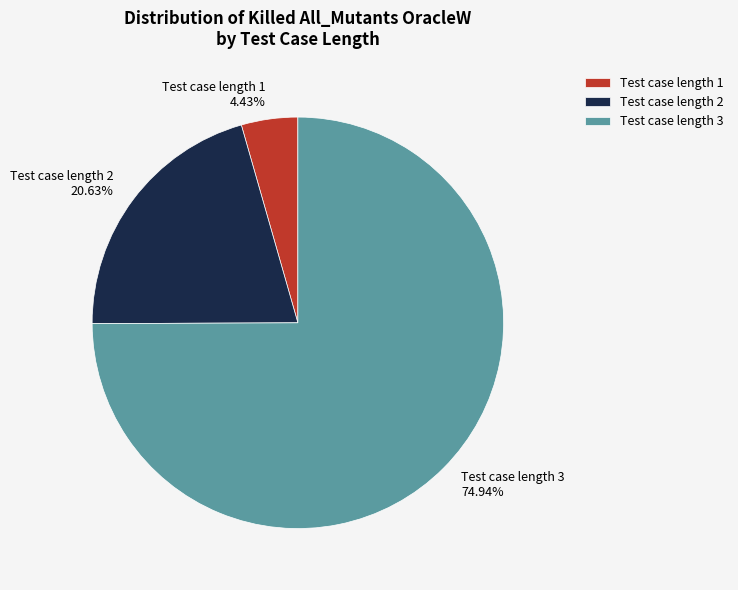

Is Test case length 3 74.94% the majority of the pie?

Yes